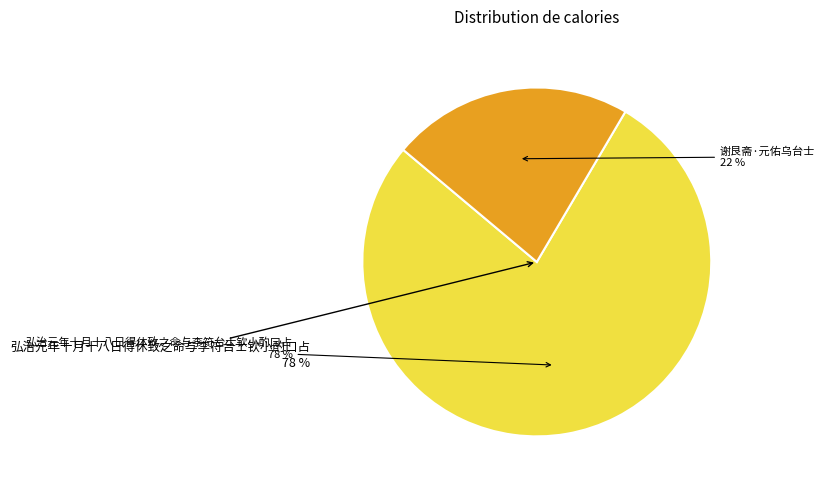

The 谢艮斋·元佑乌台士 slice represents 22% of the pie. True or false?

True